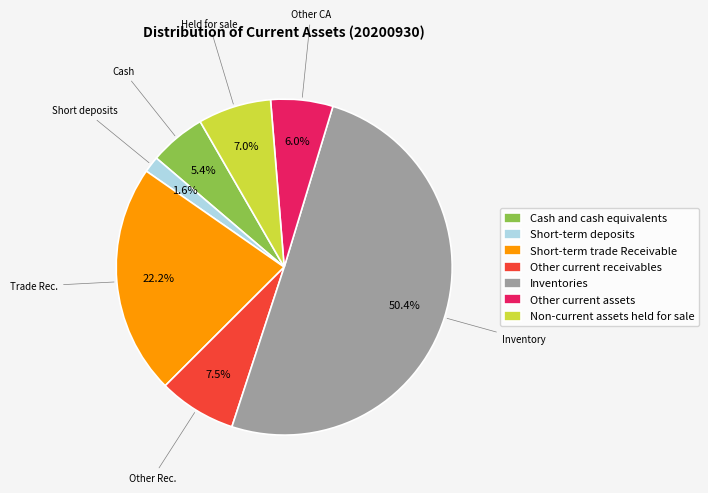

To the nearest percent, what percentage of the pie is Short-term trade Receivable?

22%